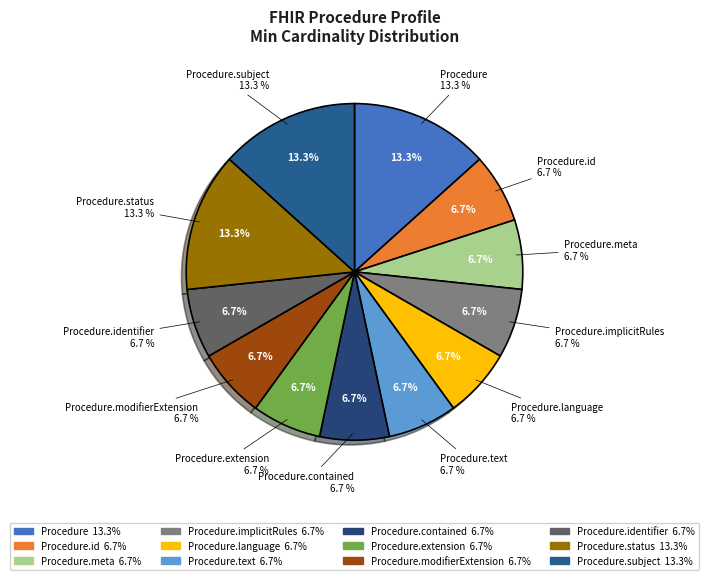

Is there any slice that represents more than half of the pie?

No